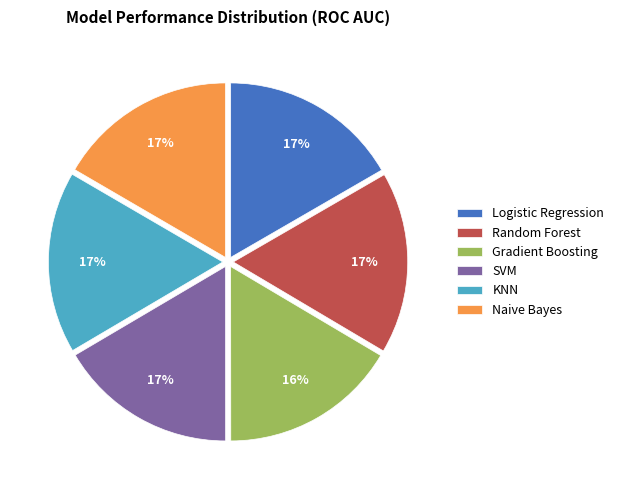

Does SVM account for over 50% of the chart?

No